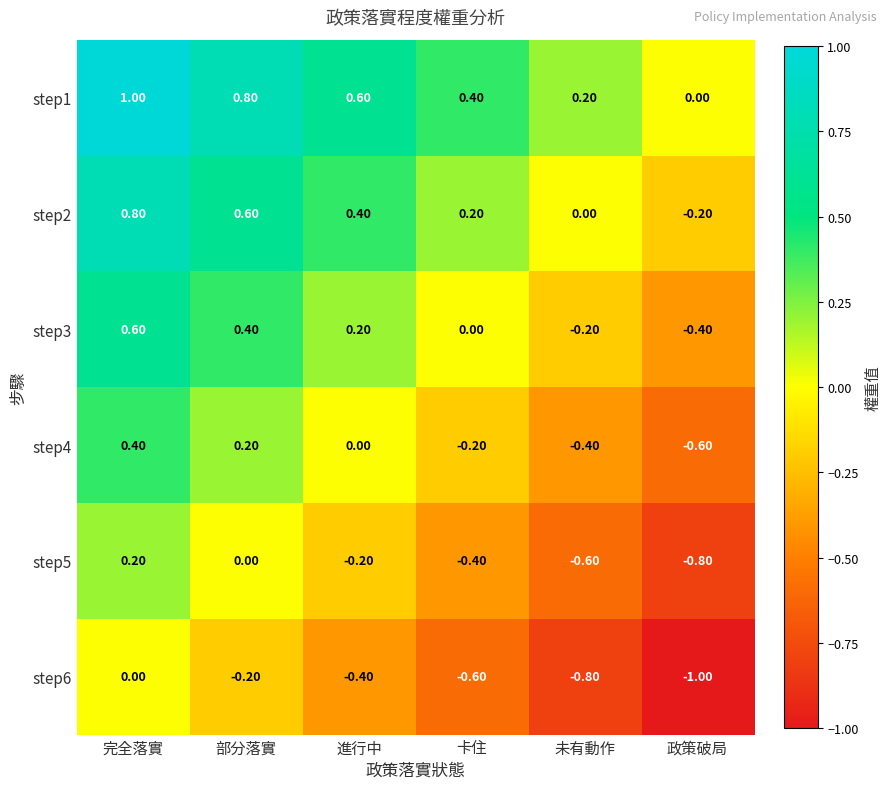

What is the total value across all series at 部分落實?

1.8